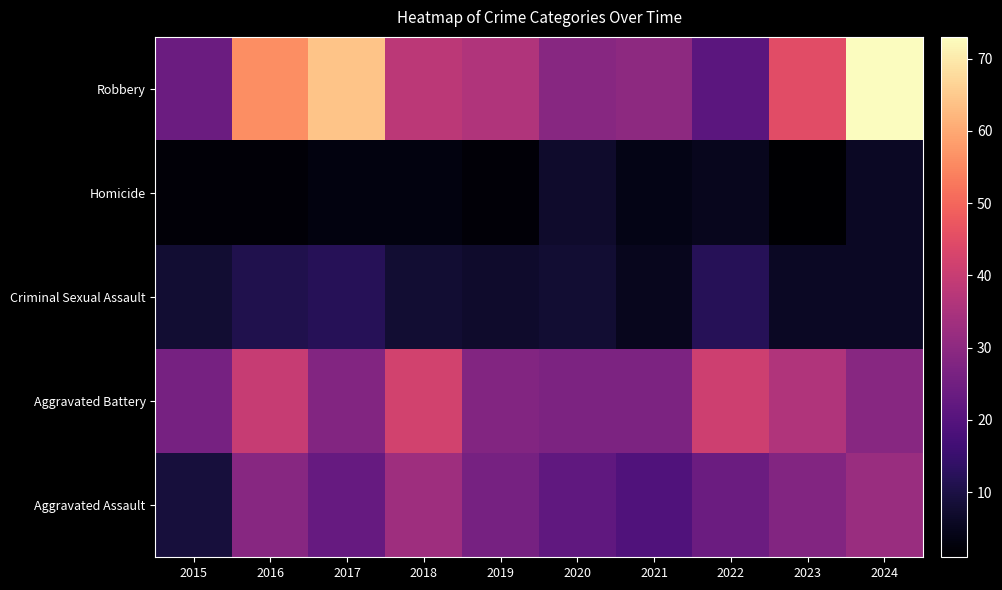

Reading left to right, list all the values displayed in this chart.

Aggravated Assault: 2015=9	2016=29	2017=23	2018=33	2019=26	2020=22	2021=19	2022=24	2023=28	2024=32
Aggravated Battery: 2015=26	2016=40	2017=28	2018=42	2019=28	2020=27	2021=27	2022=41	2023=36	2024=29
Criminal Sexual Assault: 2015=8	2016=11	2017=12	2018=8	2019=7	2020=8	2021=5	2022=12	2023=6	2024=6
Homicide: 2015=2	2016=2	2017=3	2018=3	2019=2	2020=7	2021=4	2022=5	2023=1	2024=6
Robbery: 2015=24	2016=56	2017=64	2018=38	2019=36	2020=29	2021=30	2022=21	2023=45	2024=73